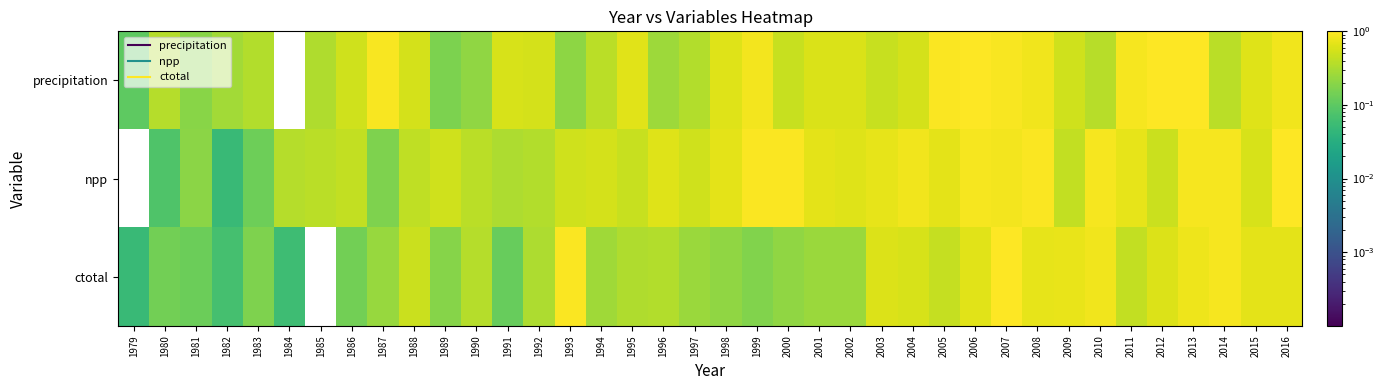

Which series has the largest total across all categories?

npp